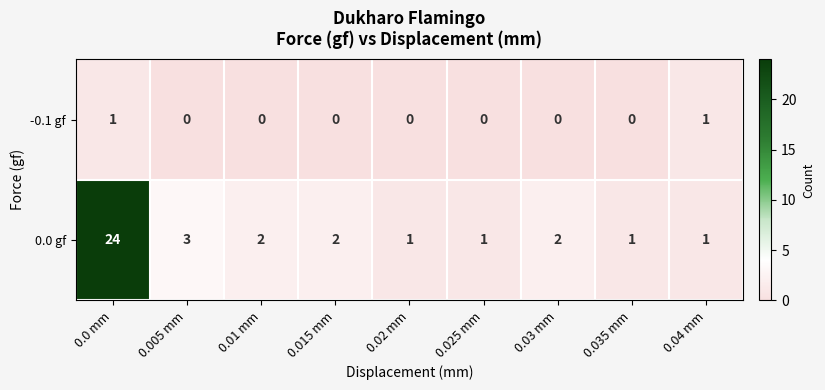

At which category is the sum across all series the highest?

0.0 mm